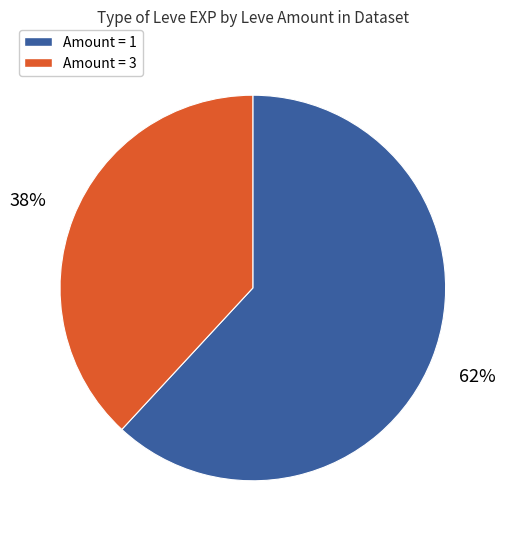

What is the majority slice?

Amount = 1